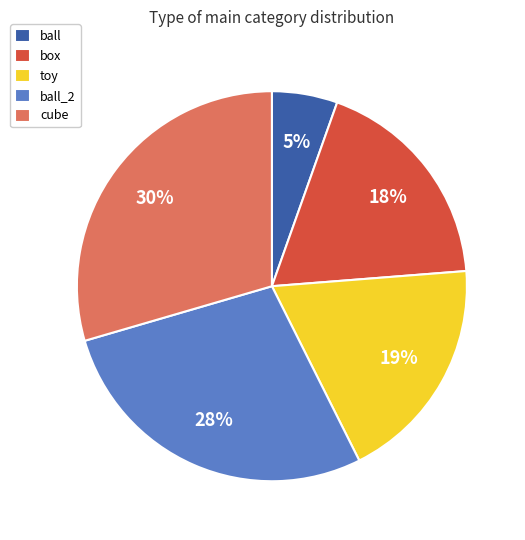

To the nearest percent, what percentage of the pie is ball_2?

28%